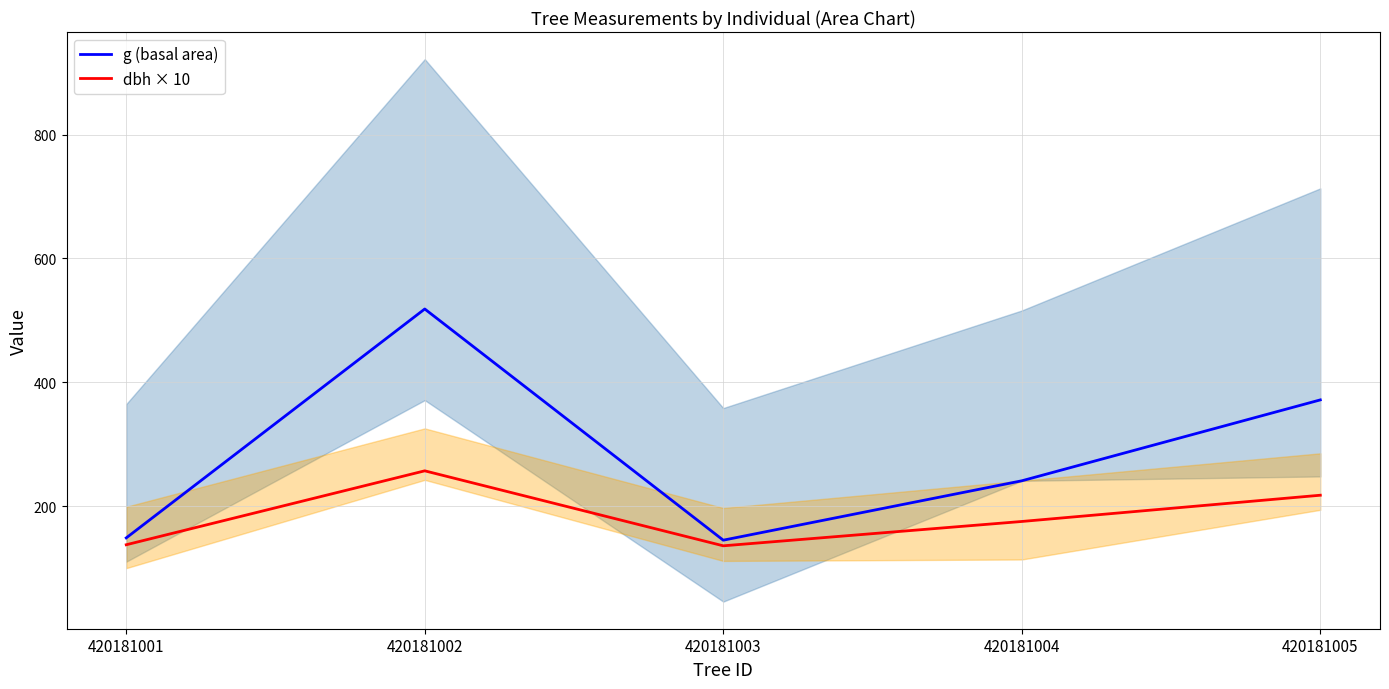

True or false: g (basal area) and dbh × 10 cross at least once.

False